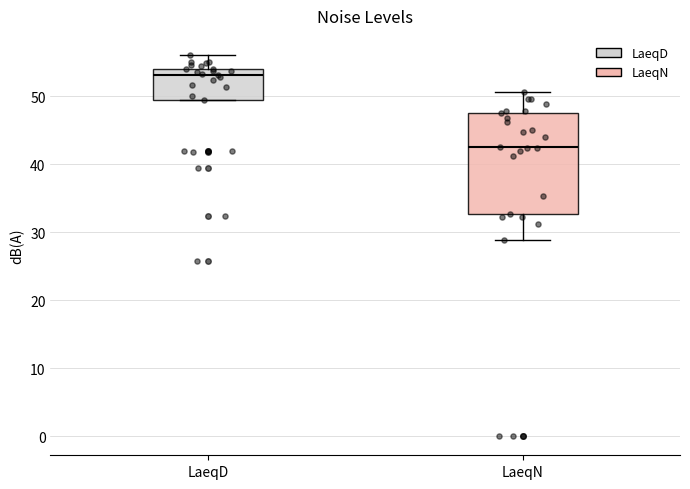

Comparing the boxes themselves (not the whiskers), which one is the tallest?

LaeqN